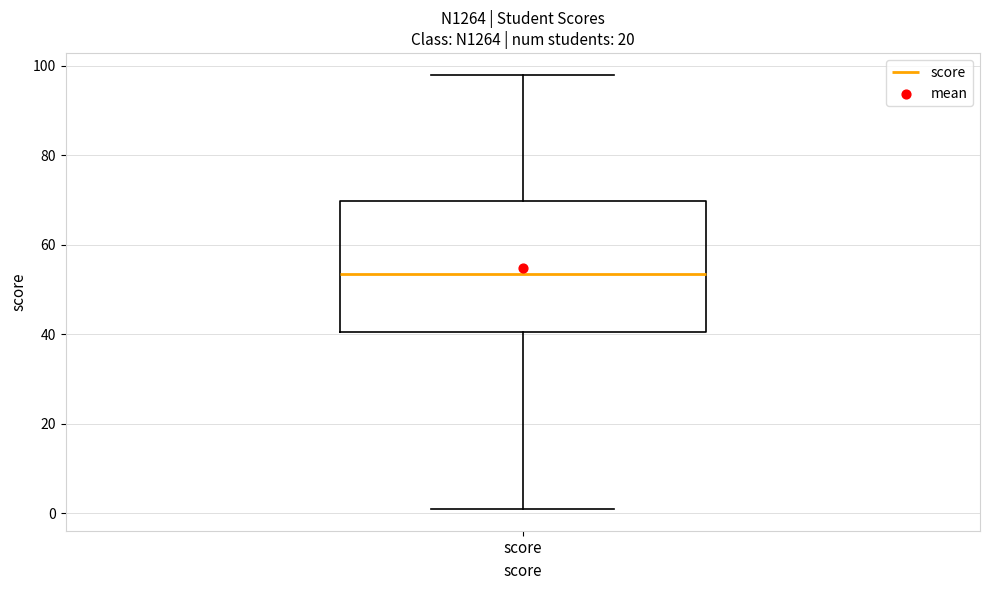

Read this box plot against the y-axis: the position of the median line, the range covered by the box, and the ends of both whiskers. The values are not printed on the chart, so give them approximately, as read against the axis.

median 54, box 40 to 70, whiskers 2 to 98